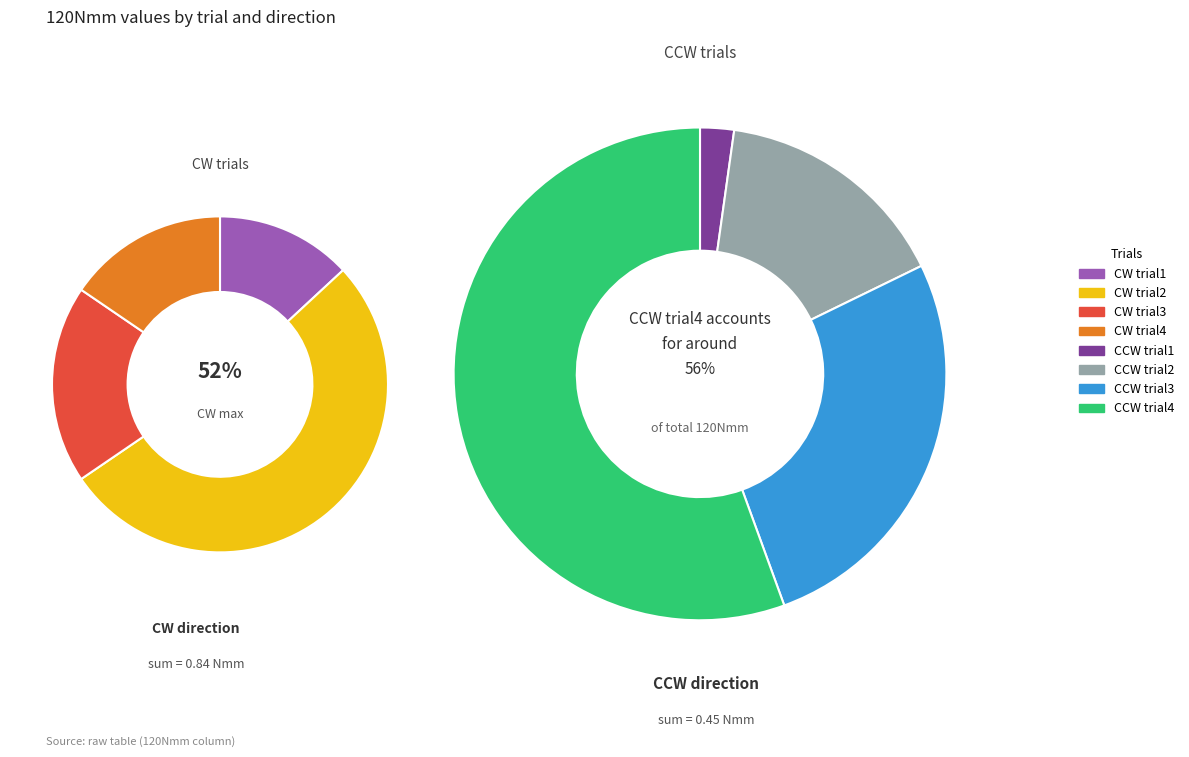

To the nearest percent, what portion does CCW trial4 represent?

19%